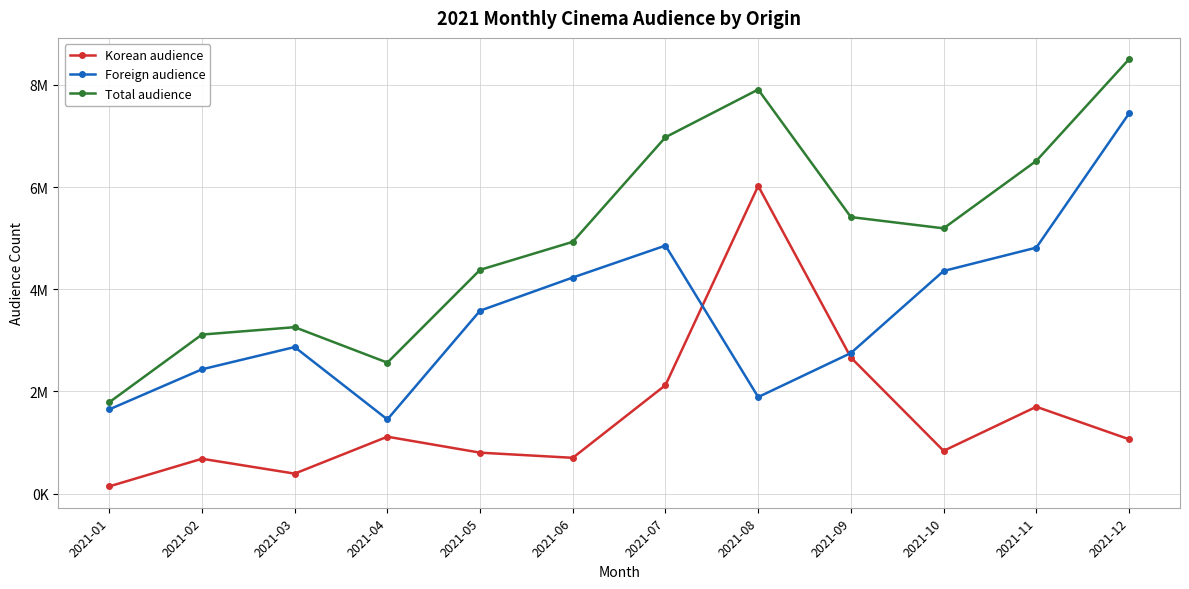

At 2021-07, list the series in order from smallest to largest.

Korean audience, Foreign audience, Total audience